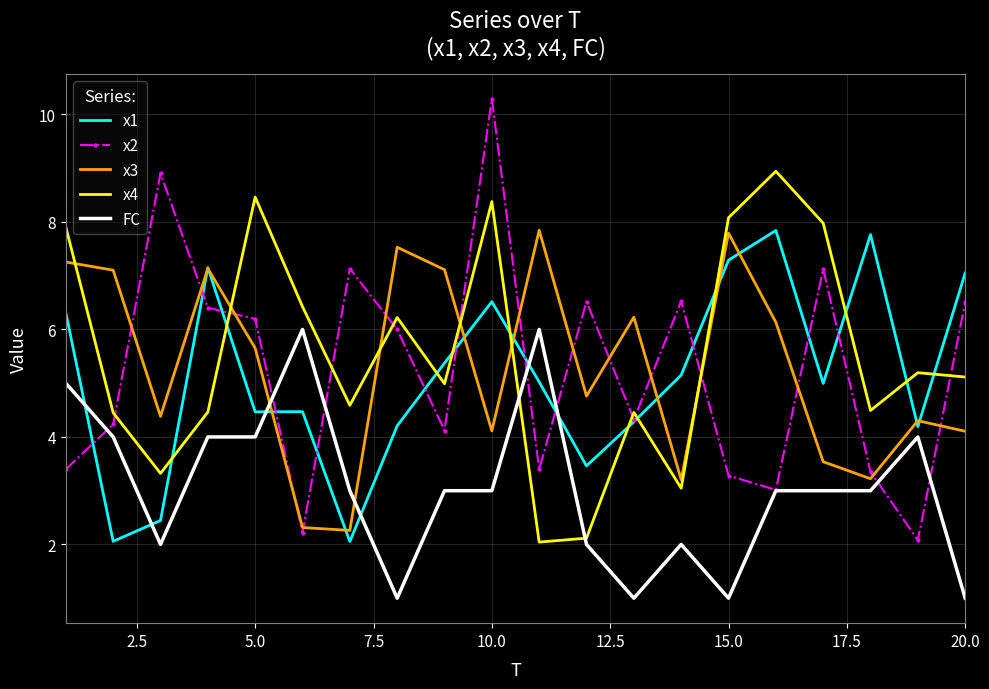

What is the maximum value for x2?

10.3